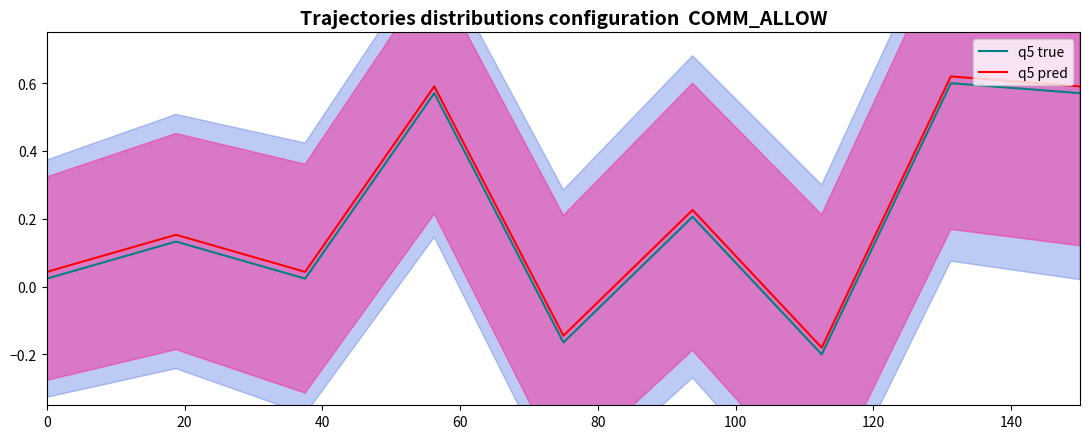

How many data points in q5 pred are less than 0?

2